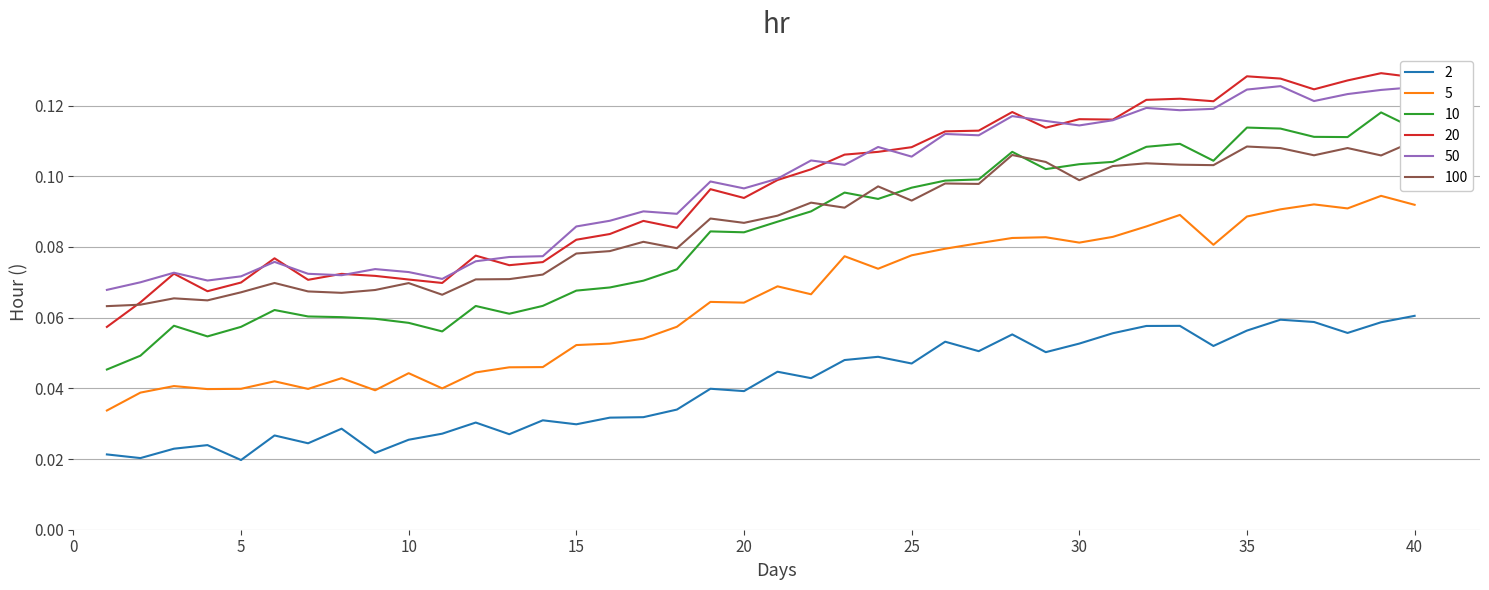

What is the difference between the maximum and minimum values in the 50 series?

0.1